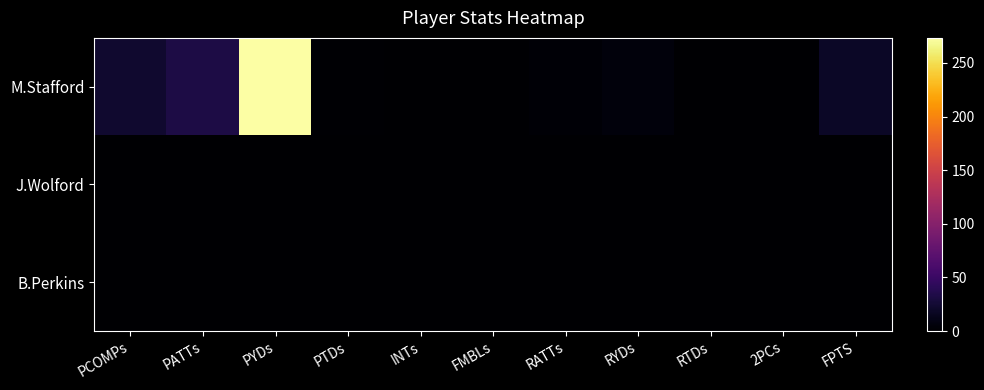

At which category does the chart reach its peak across all series?

PYDs